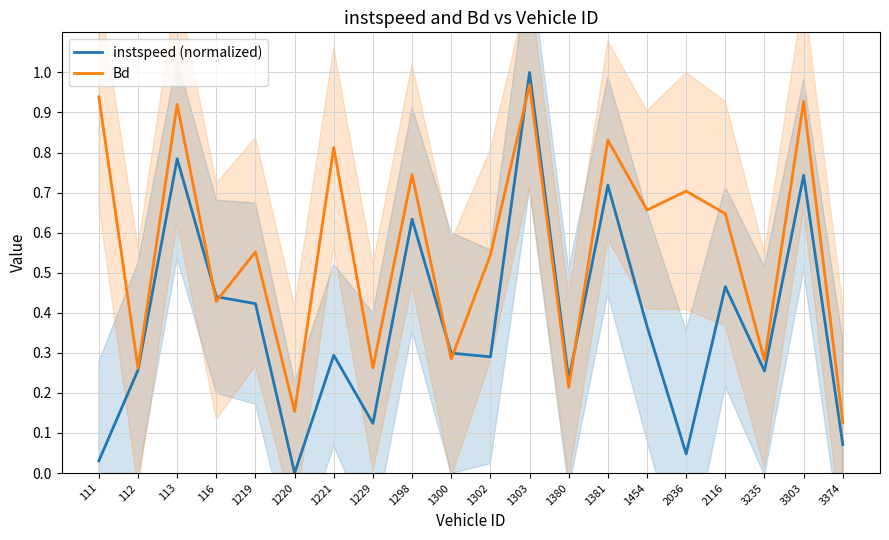

Where is Bd nearest to the value 0?

3374